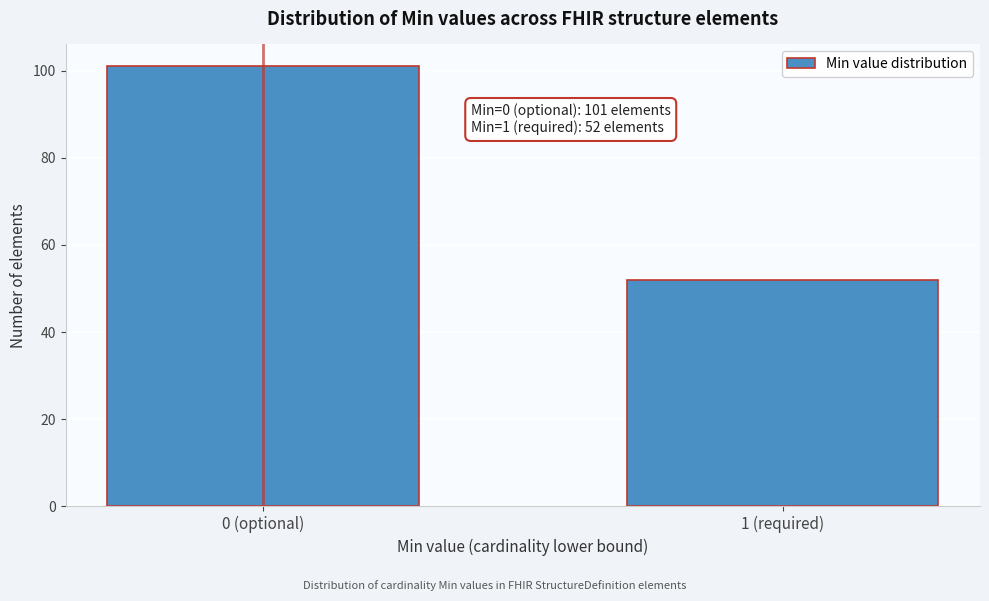

Reading right to left, transcribe all the data shown in this chart.

1 (required)=52	0 (optional)=101